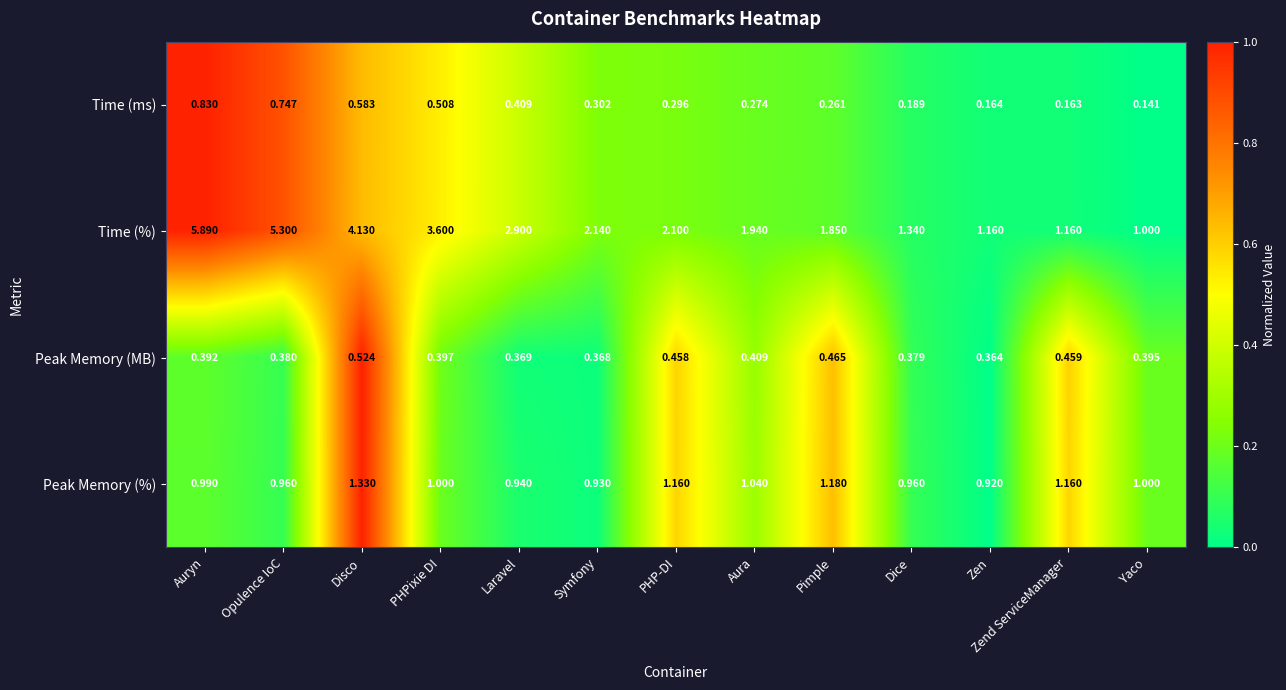

Which series has the largest total across all categories?

Time (%)